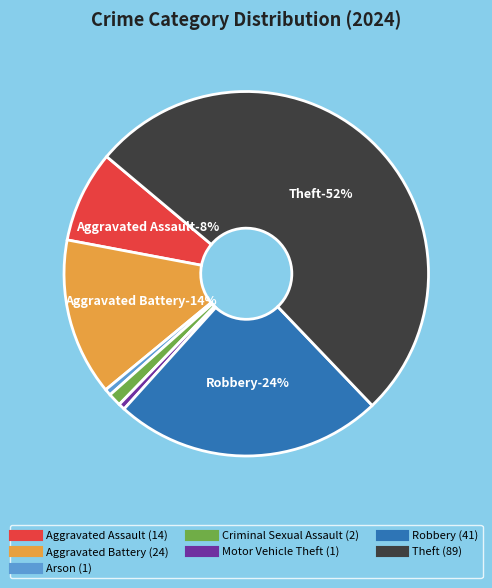

What percentage is the Robbery slice, to the nearest percent?

24%